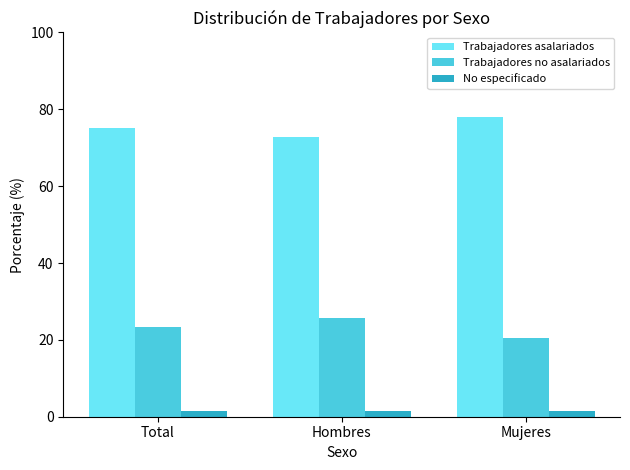

The value of Trabajadores no asalariados at Total is 23.4. True or false?

True